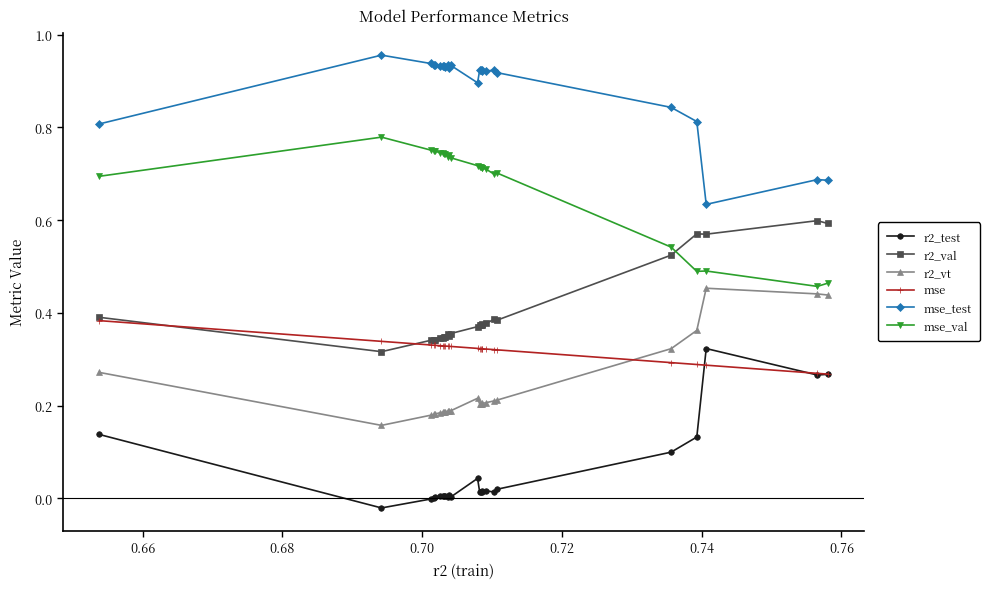

True or false: r2_test and mse_test cross at least once.

False